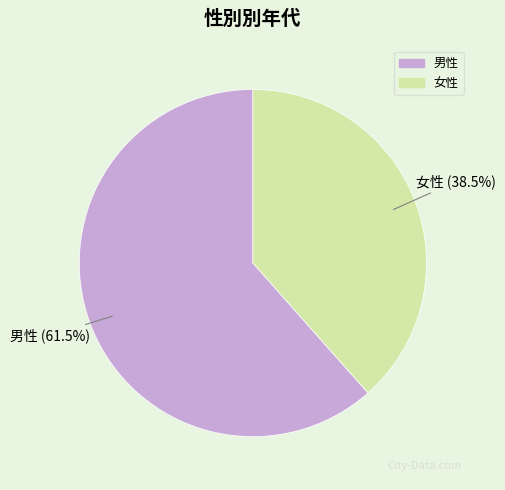

Combined, what portion of the pie is 男性 and 女性?

100.0%